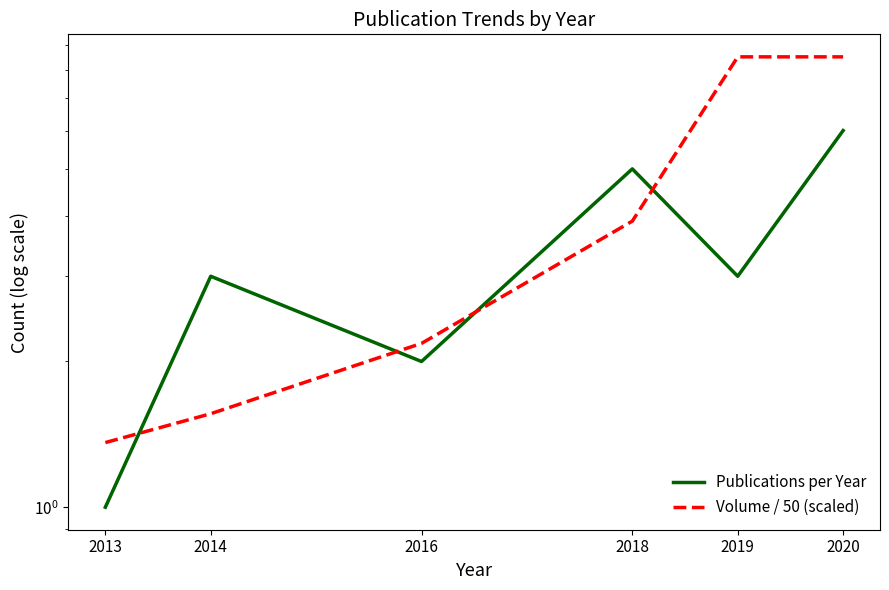

What is the greatest value displayed?

8.5